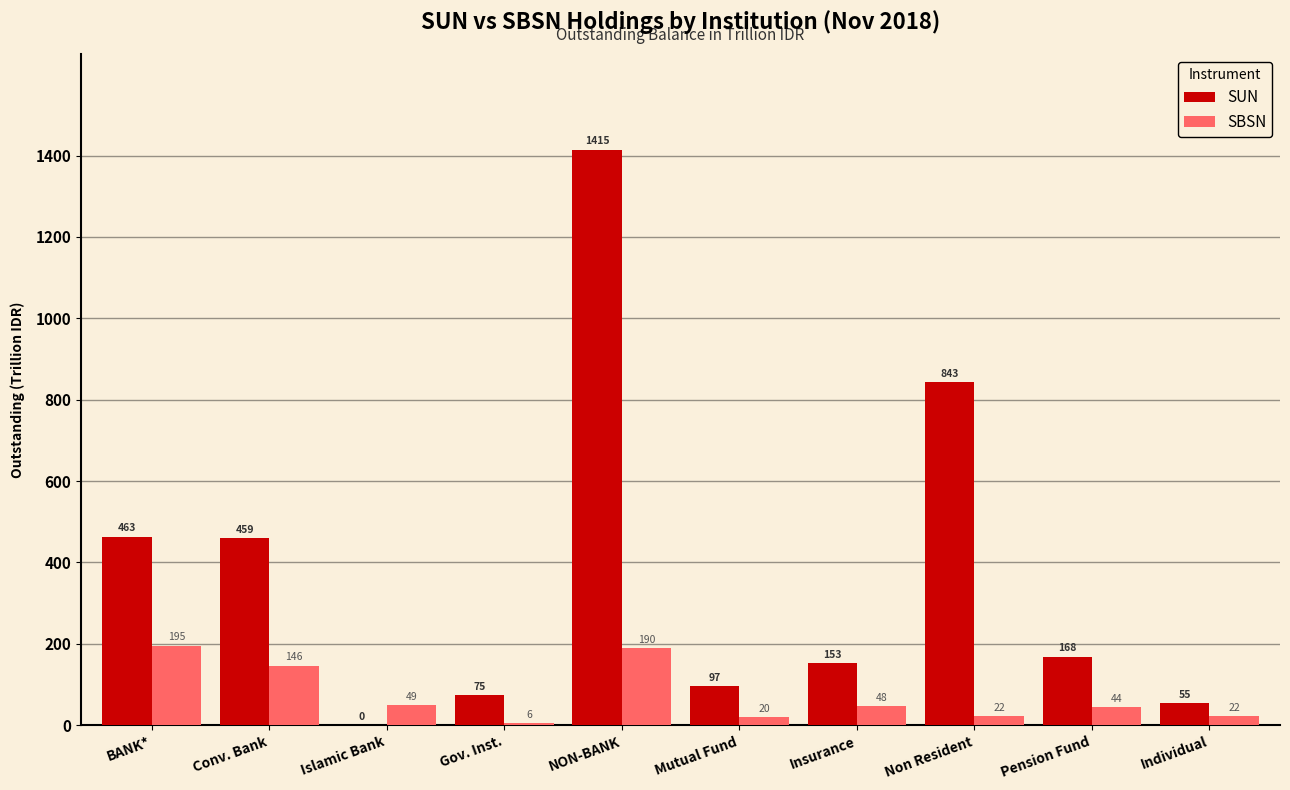

How many values in the SUN series exceed 168?

5